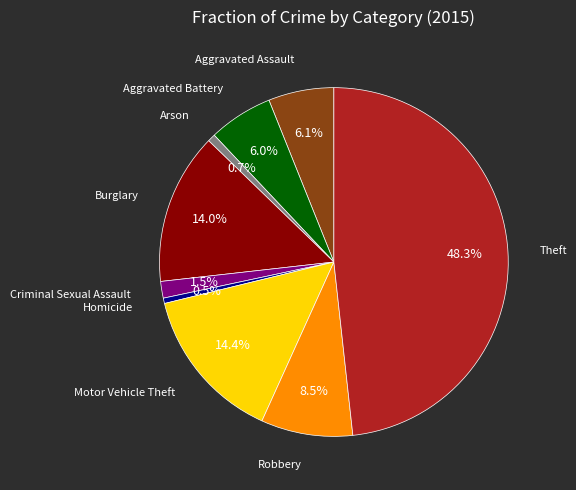

Which category has the biggest portion of the pie?

Theft